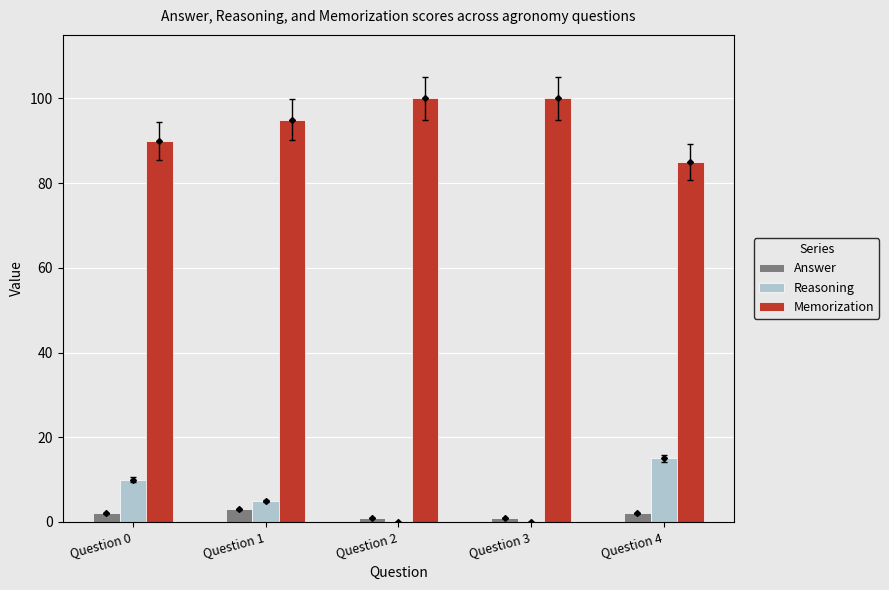

What is the spread (max minus min) of values at Question 4?

83